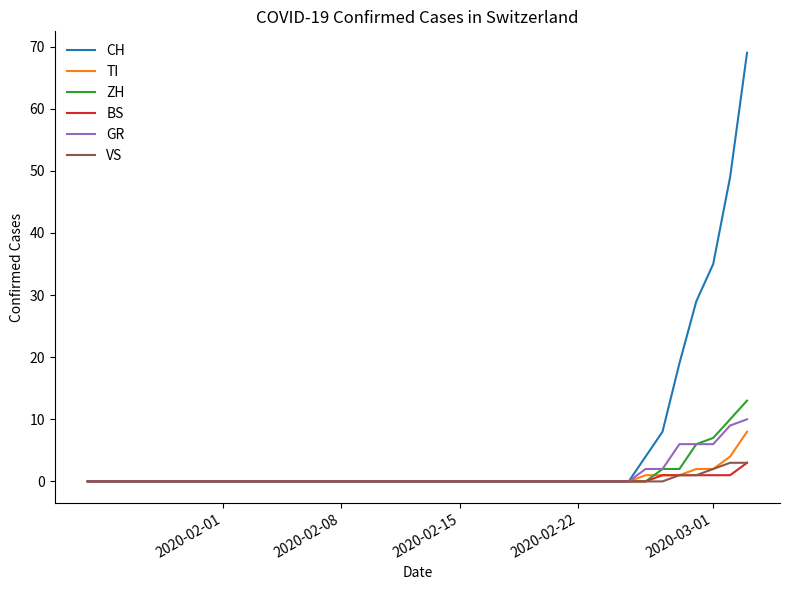

What is the maximum value shown in the chart?

69